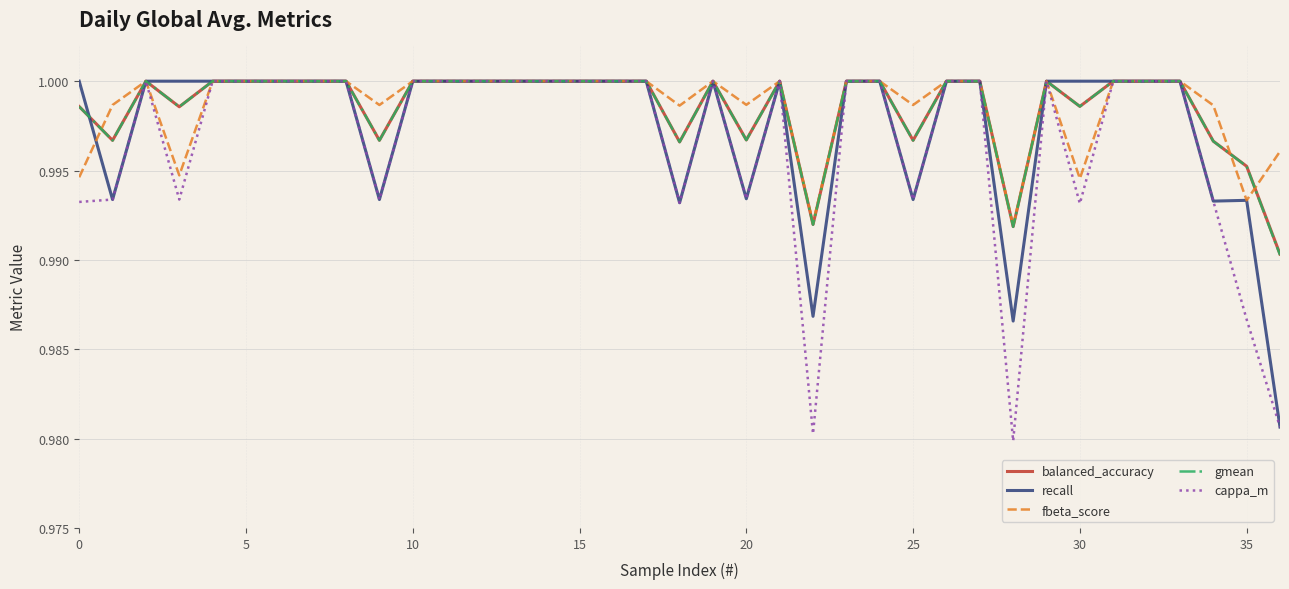

What are all the series names shown in the legend?

balanced_accuracy, recall, fbeta_score, gmean, cappa_m